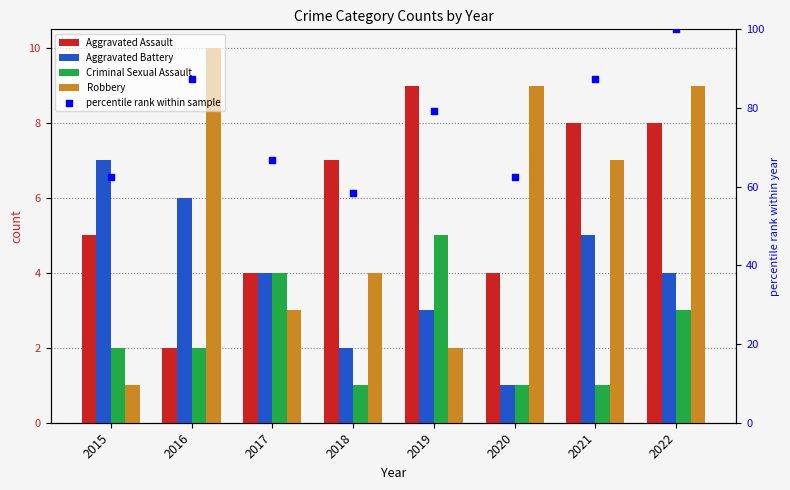

Is the value of Aggravated Assault at 2017 greater than the value of percentile rank within sample at 2016?

No